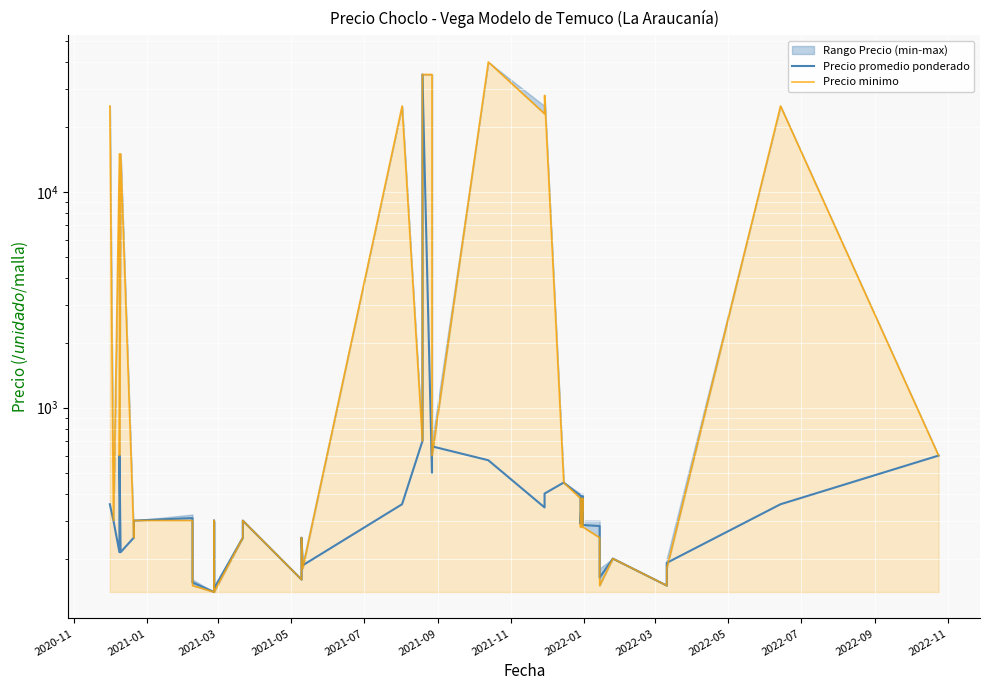

What value does the Precio promedio ponderado series have at 2020-11, to the nearest 100?

400